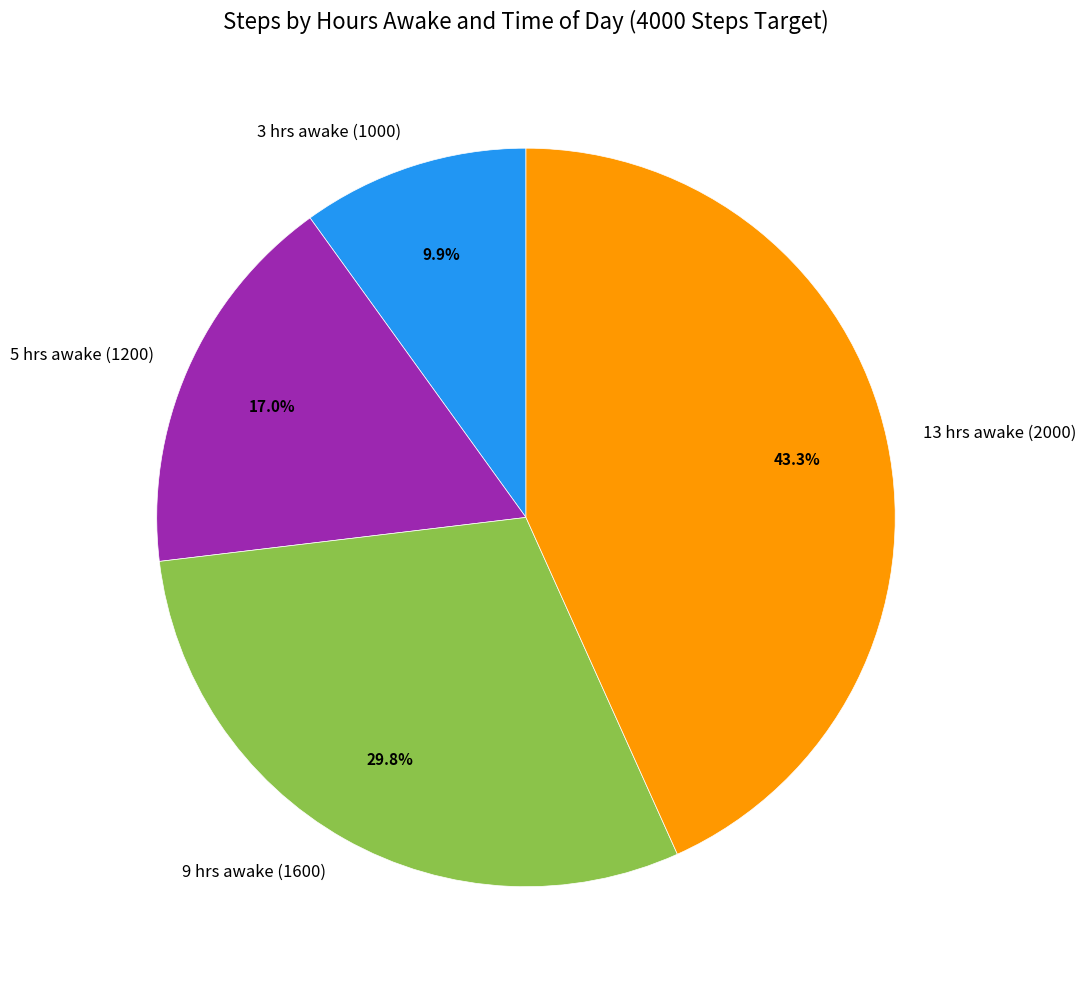

To the nearest percent, what is the difference between the 5 hrs awake (1200) and 3 hrs awake (1000) slice percentages?

7%